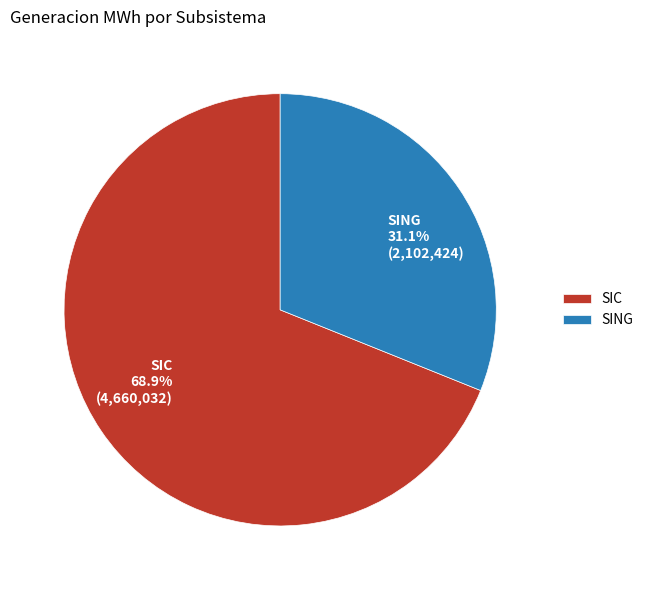

Which slice is the smallest?

SING